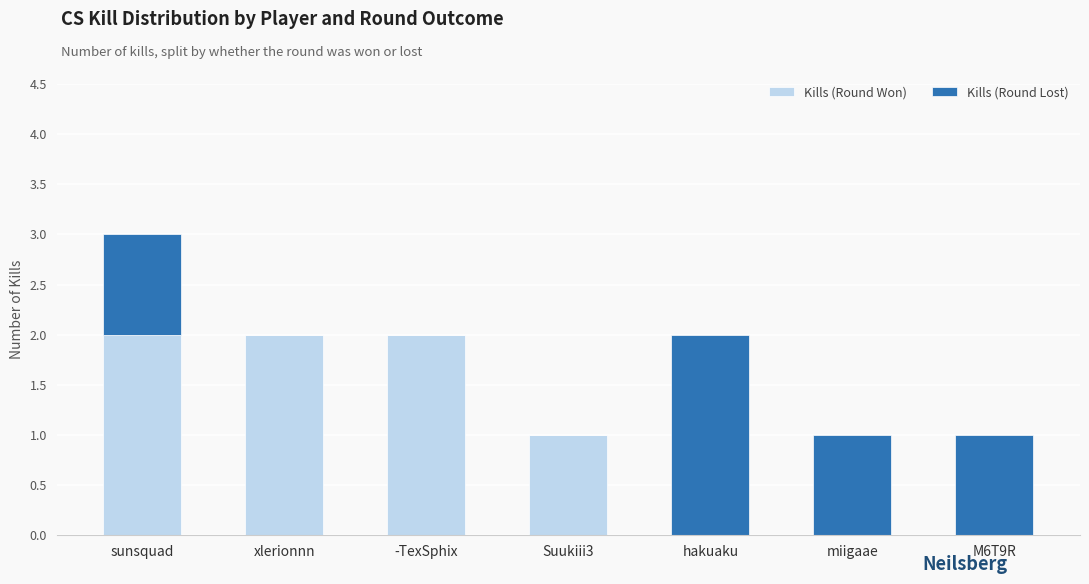

At which category is the sum across all series the highest?

sunsquad